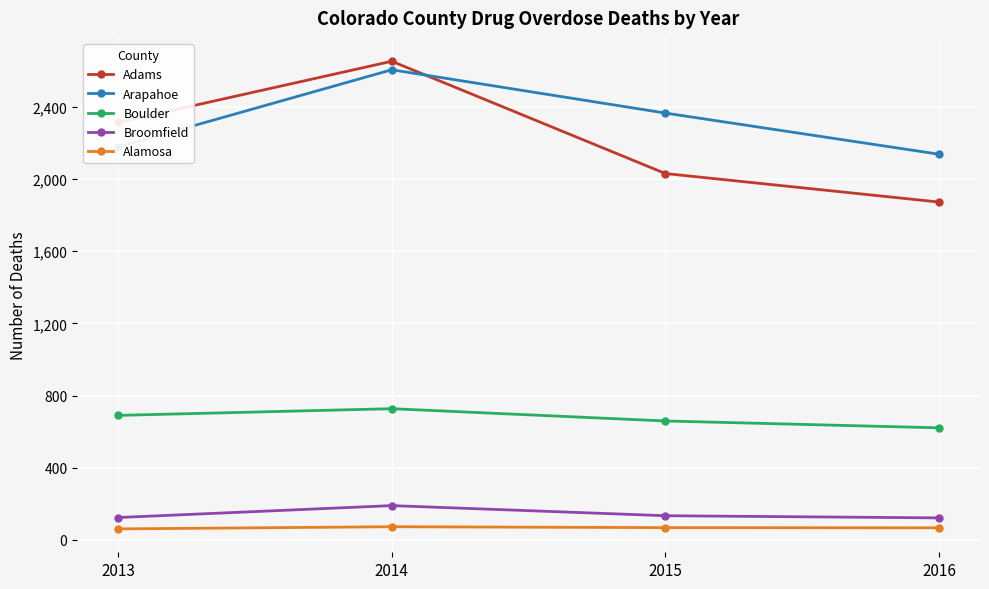

The Adams series shows 2030 at 2015. True or false?

True